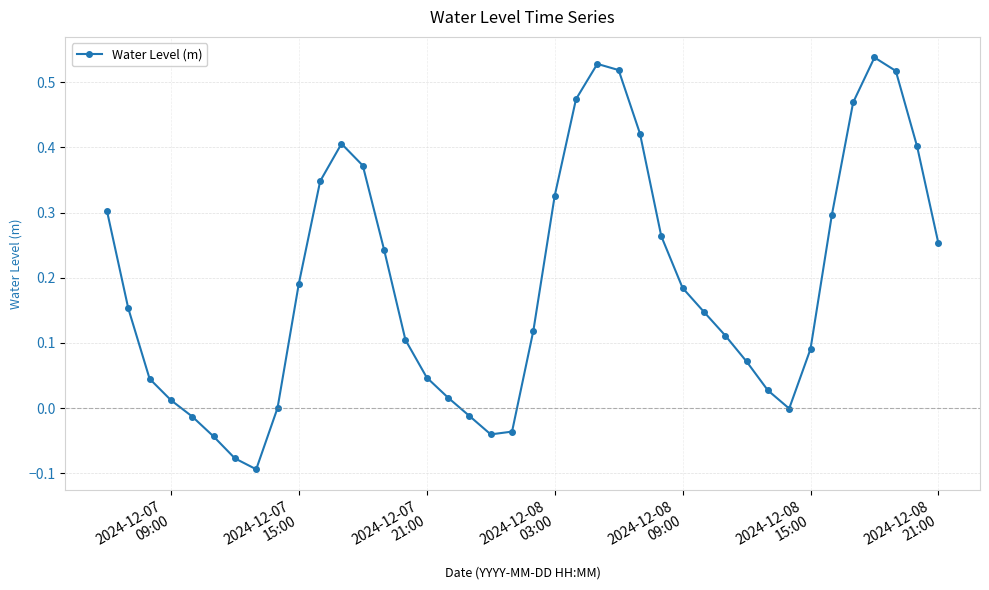

True or false: there are more than 2 points higher than both neighbors.

True